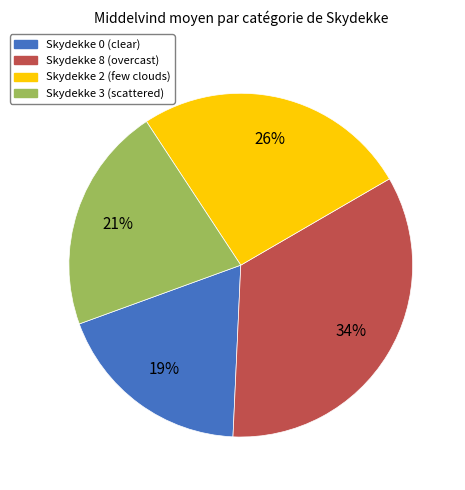

Is there a majority slice in this chart?

No